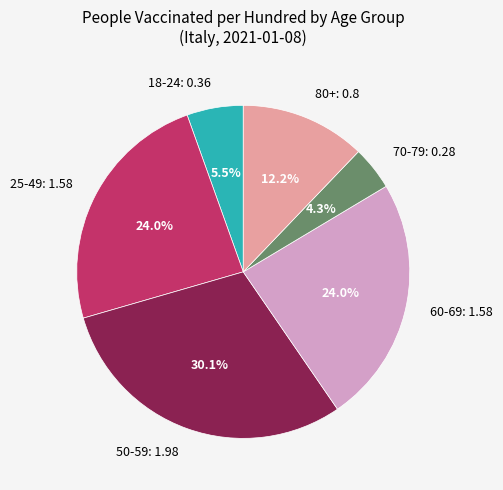

Is there any slice that represents more than half of the pie?

No